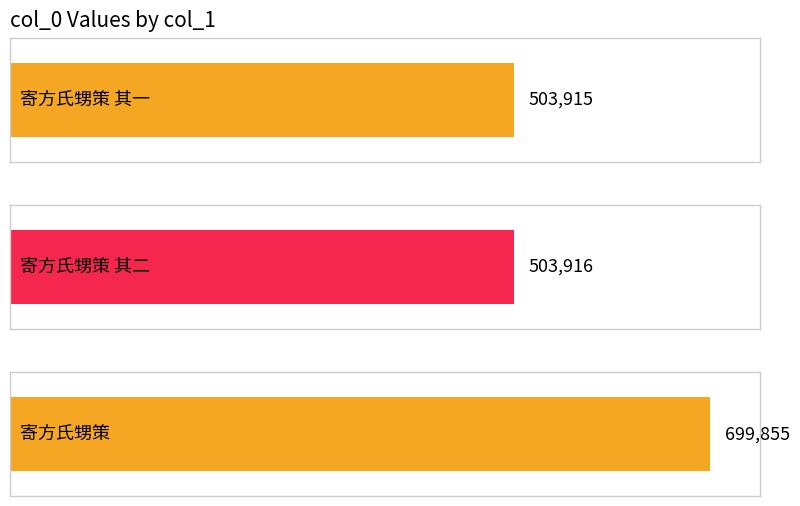

Count the number of data series in this chart.

1